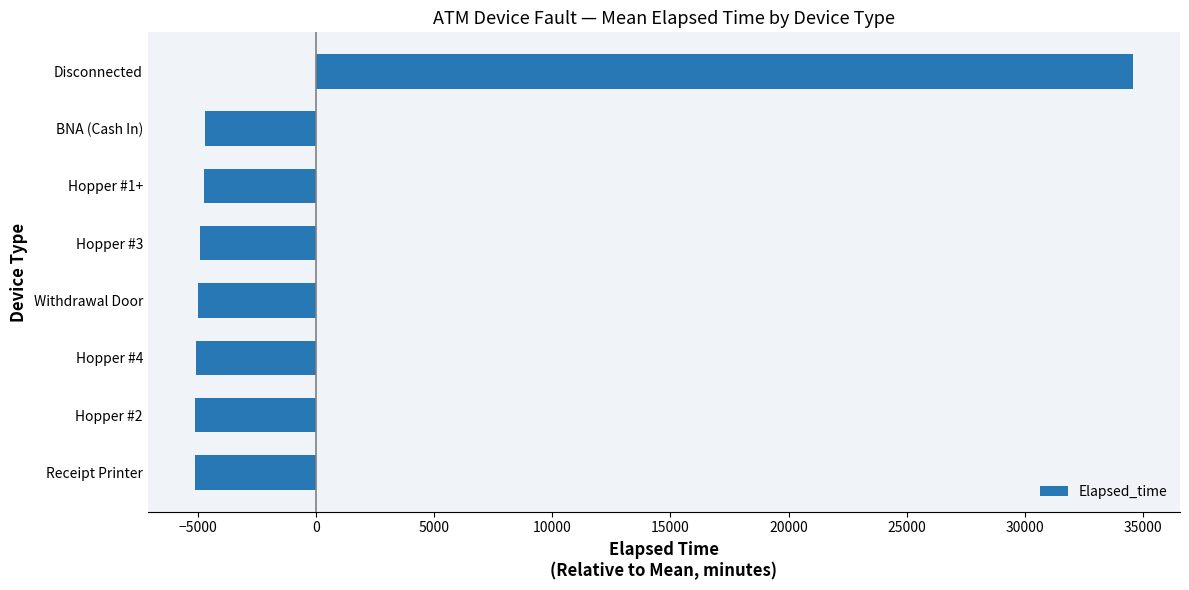

The chart shows a value of 23879.0 at Disconnected. True or false?

False